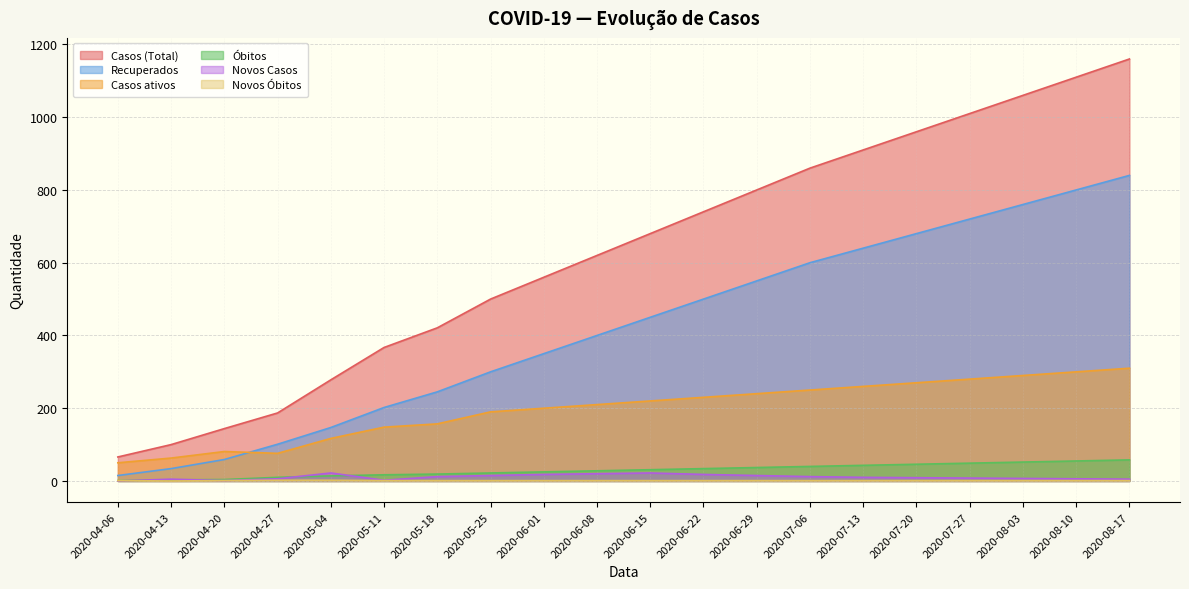

What is the spread (max minus min) of values at 2020-07-06?

859